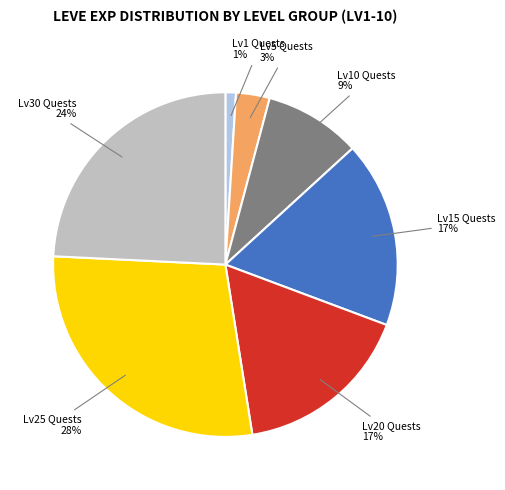

To the nearest percent, what is the average slice percentage?

14%